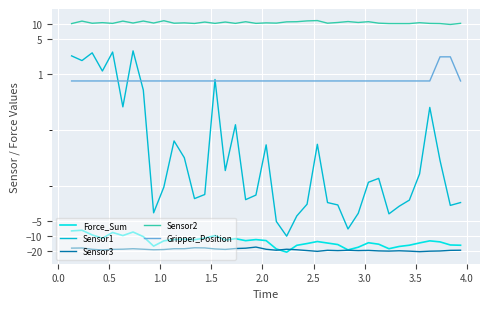

Which series has the widest spread of values?

Force_Sum